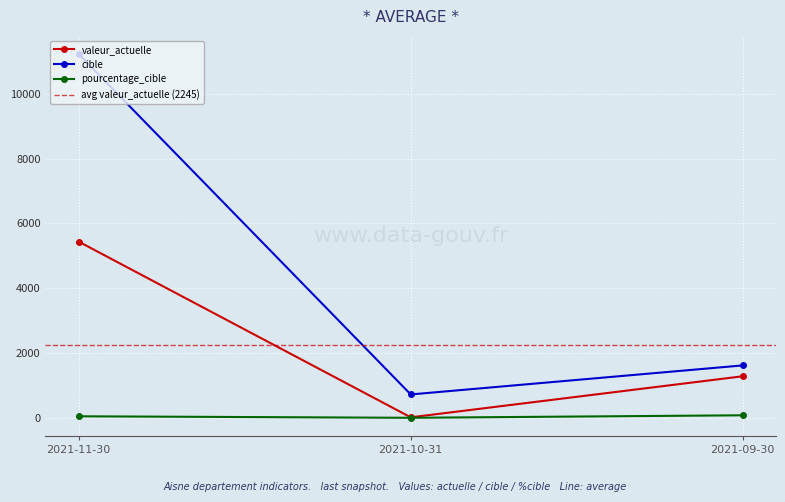

Which label corresponds to the smallest value in the chart?

2021-10-31